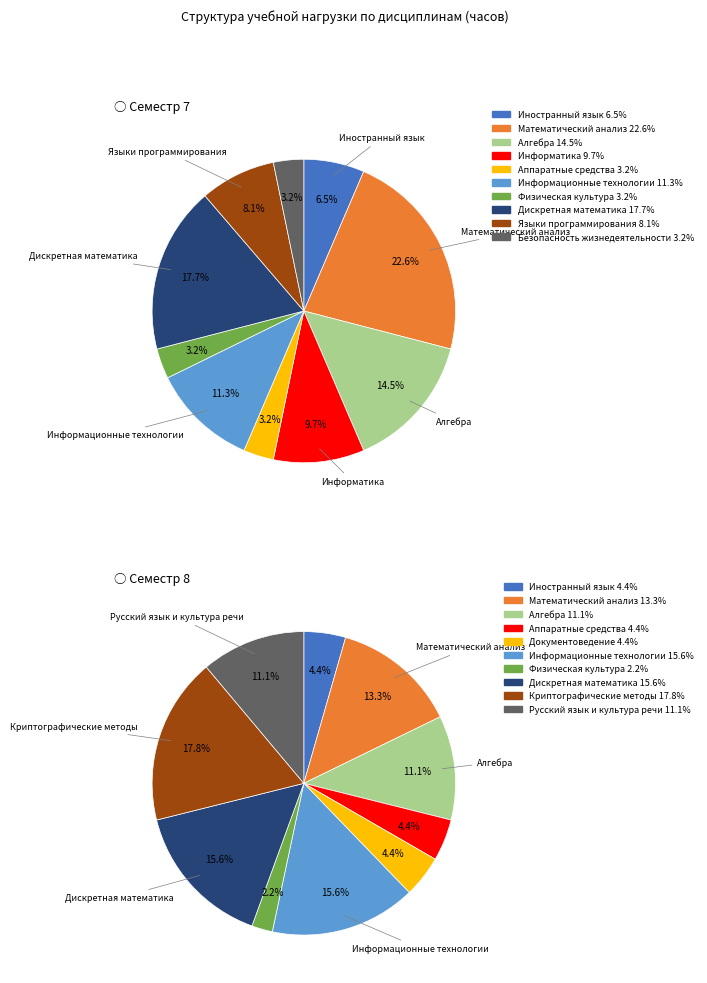

What portion of the pie excludes Математический анализ?

77.4%